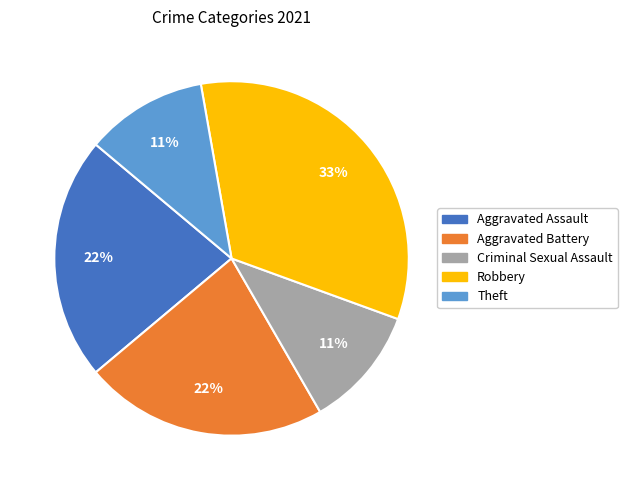

Combined, do Aggravated Assault and Criminal Sexual Assault account for over 50%?

No